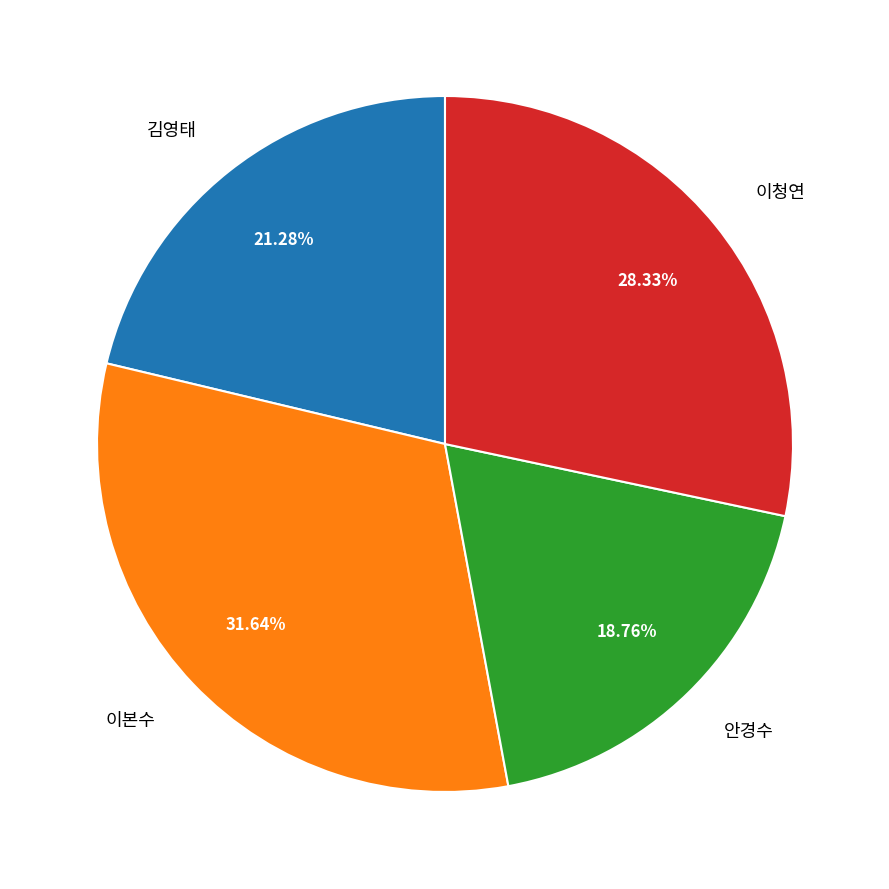

How many slices are in this pie chart?

4